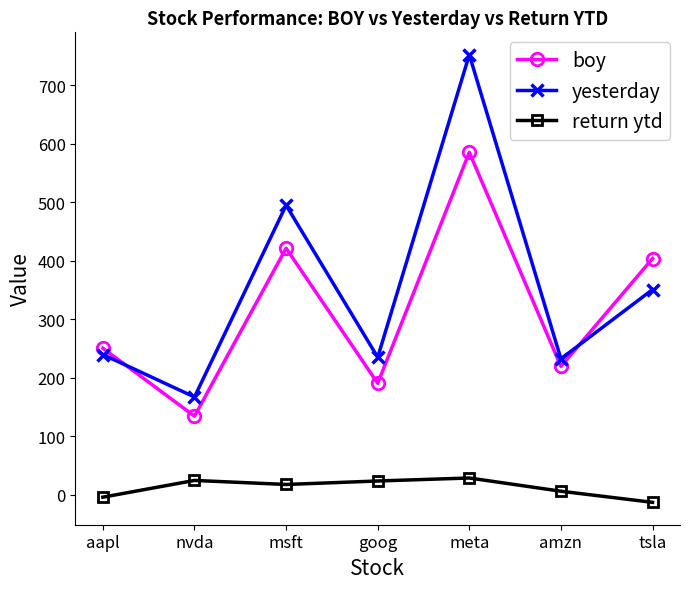

Which series changed the most between meta and amzn?

yesterday